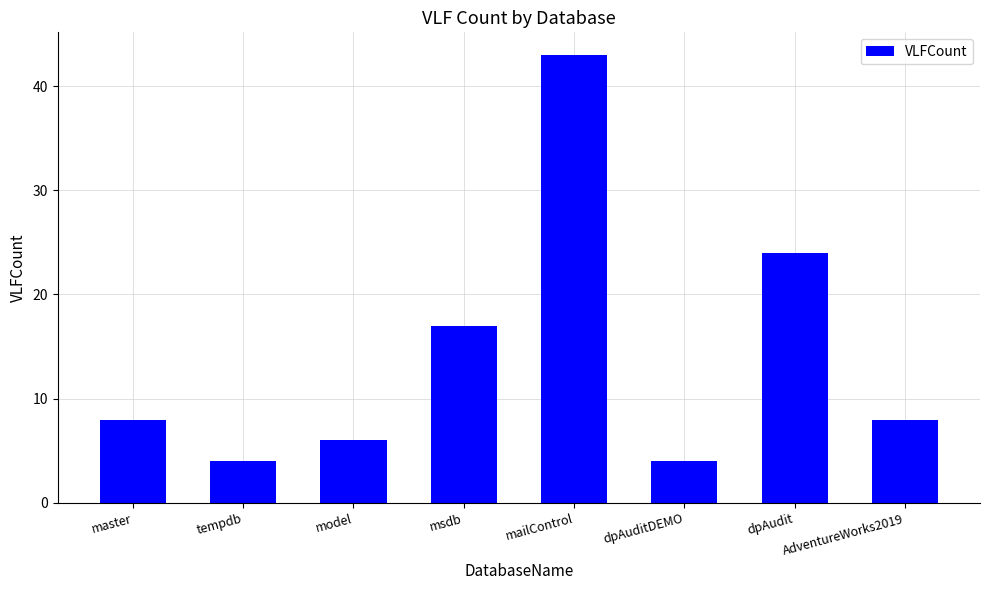

What is the value of the 4th bar from the left?

17